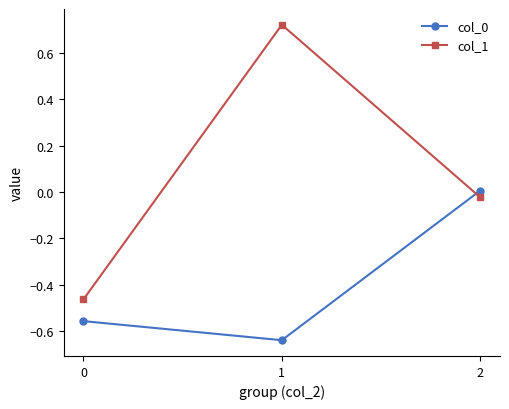

Is the value of col_1 at 0 greater than the value of col_0 at 0?

Yes